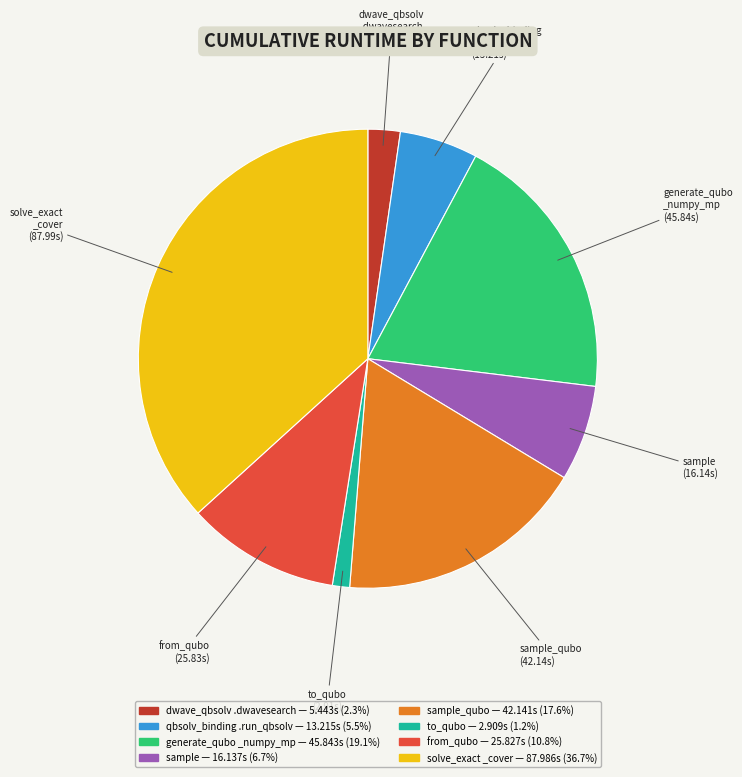

Does any single category account for the majority?

No